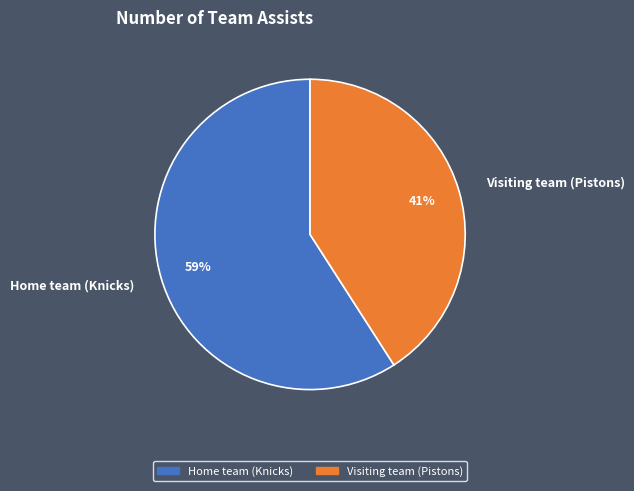

Do Visiting team (Pistons) and Home team (Knicks) together represent more than half of the pie?

Yes